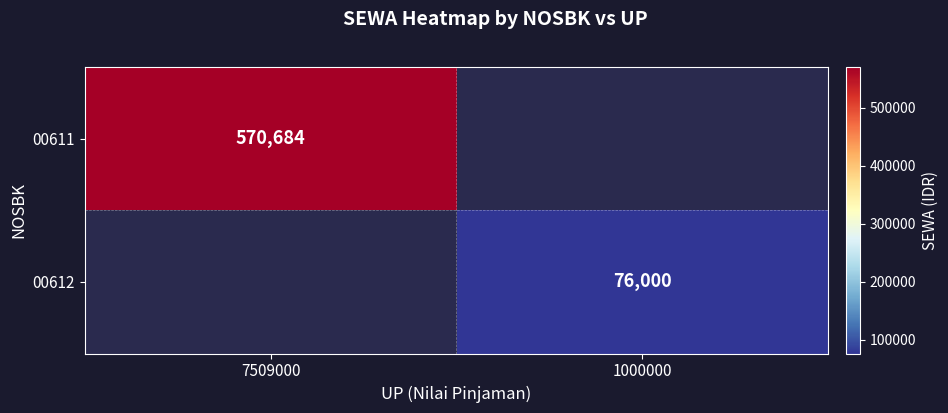

True or false: 00612 has a value of 76000 at 1000000.

True